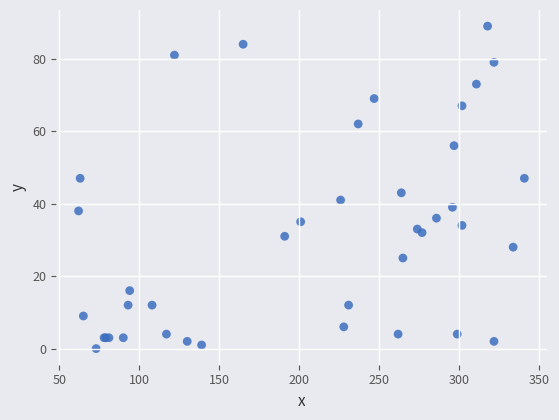

What Y value in the scatter plot is closest to 44?

43